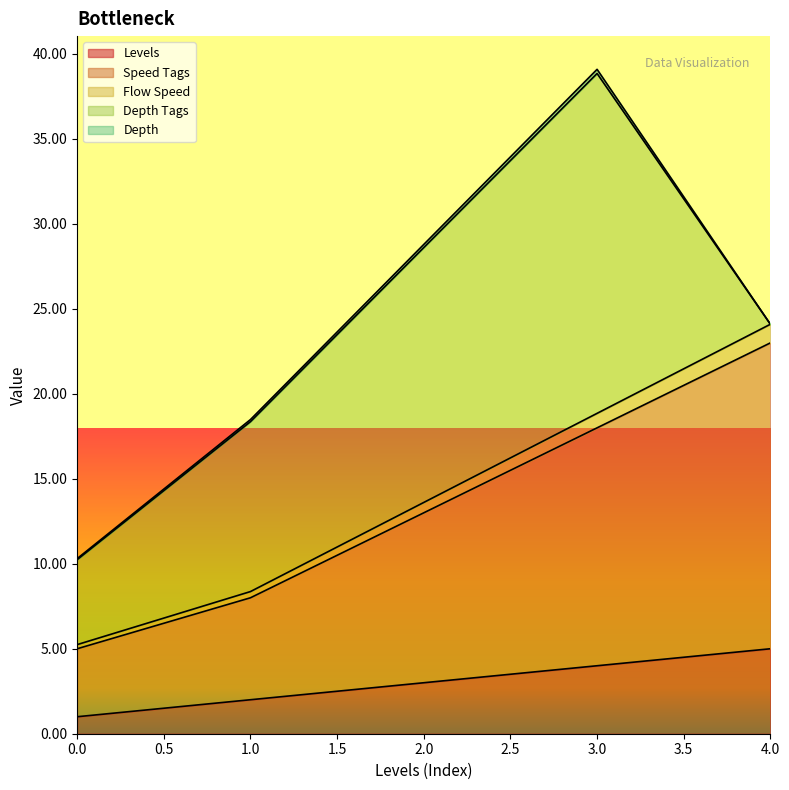

Where does the Levels series first go above 3?

3